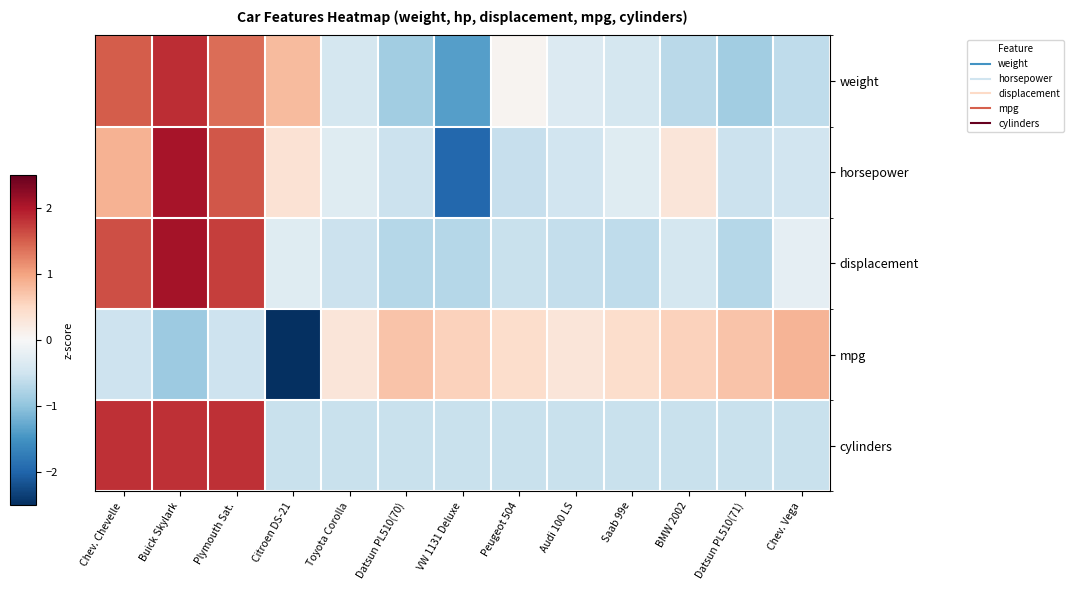

Which has a higher value, Datsun PL510(71) or Datsun PL510(70)?

Datsun PL510(71)